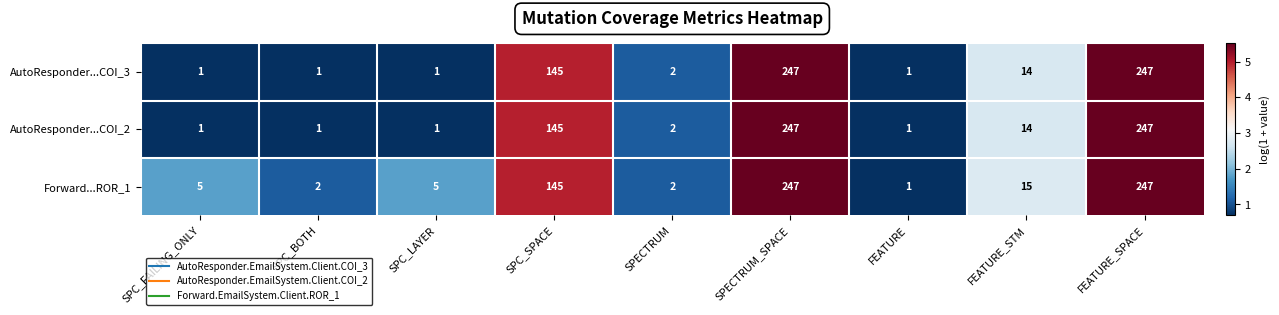

What is the difference between the second highest and minimum values in the AutoResponder...COI_3 series?

246